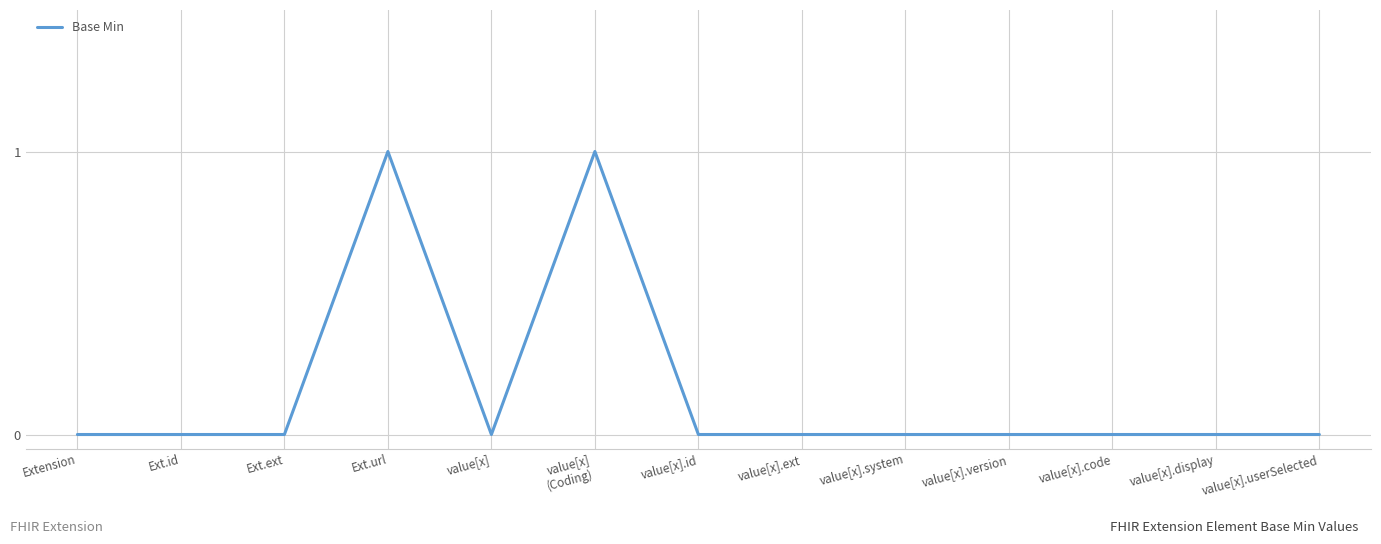

Reading left to right, transcribe all the data shown in this chart.

Extension=0	Ext.id=0	Ext.ext=0	Ext.url=1	value[x]=0	value[x]
(Coding)=1	value[x].id=0	value[x].ext=0	value[x].system=0	value[x].version=0	value[x].code=0	value[x].display=0	value[x].userSelected=0